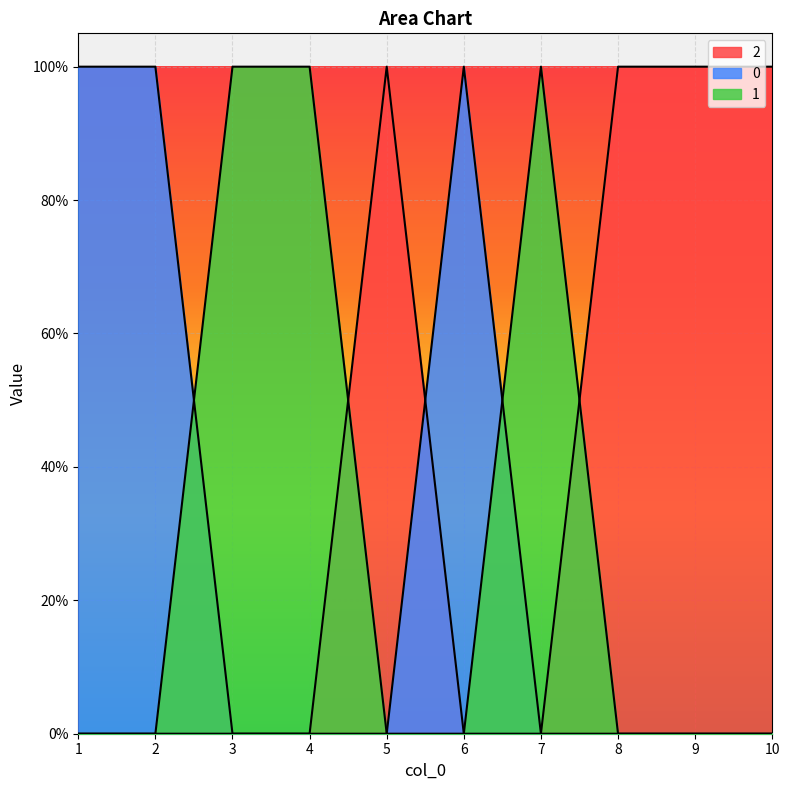

Rank the series by their maximum value, from highest to lowest.

0, 1, 2